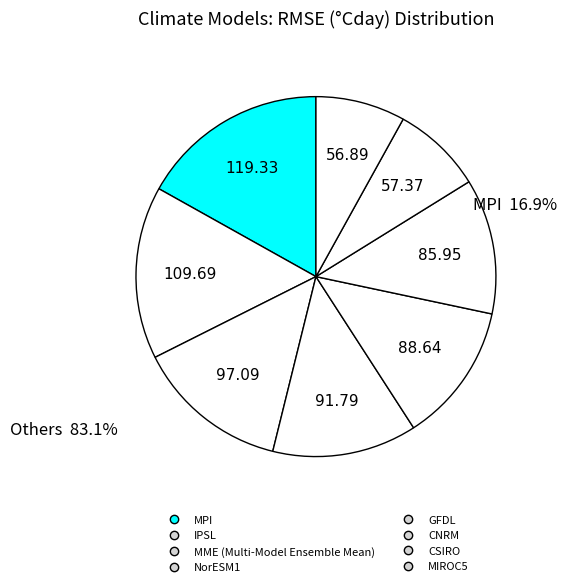

Is there a majority slice in this chart?

No